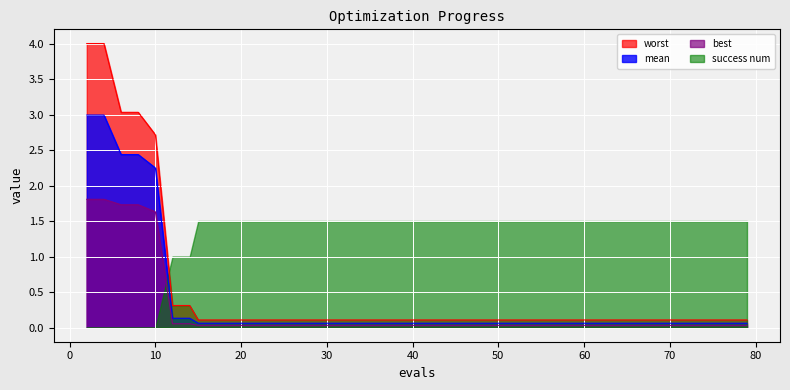

True or false: worst has more than 1 points higher than both neighbors.

False